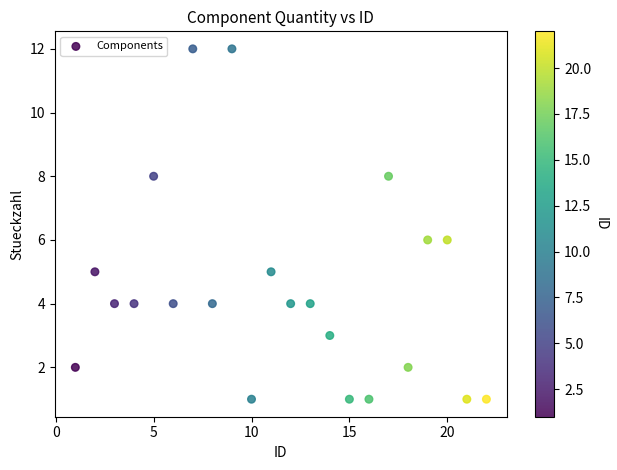

What is the range of Y values (max minus min)?

11